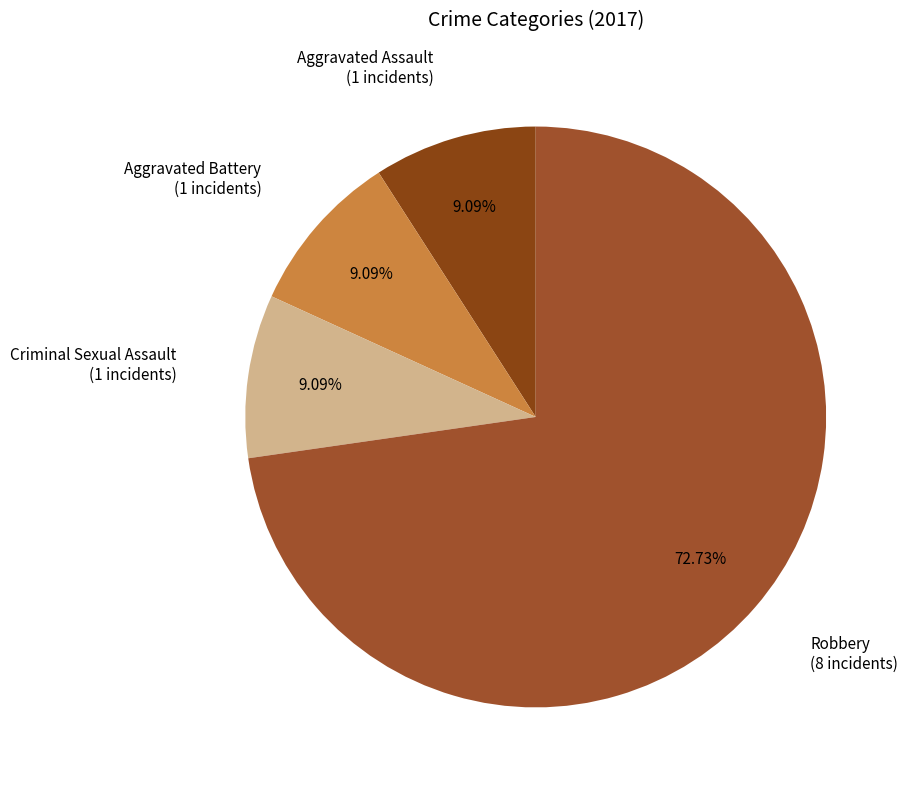

How many slices are in this pie chart?

4